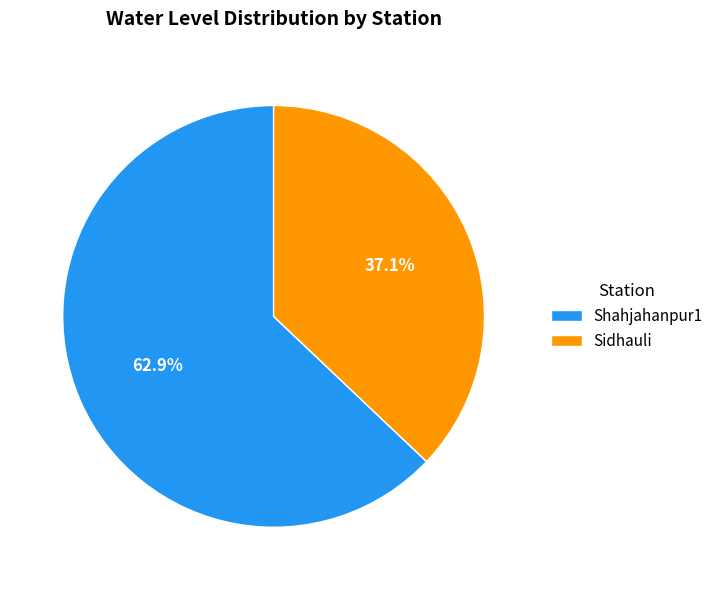

How many segments does this pie chart have?

2